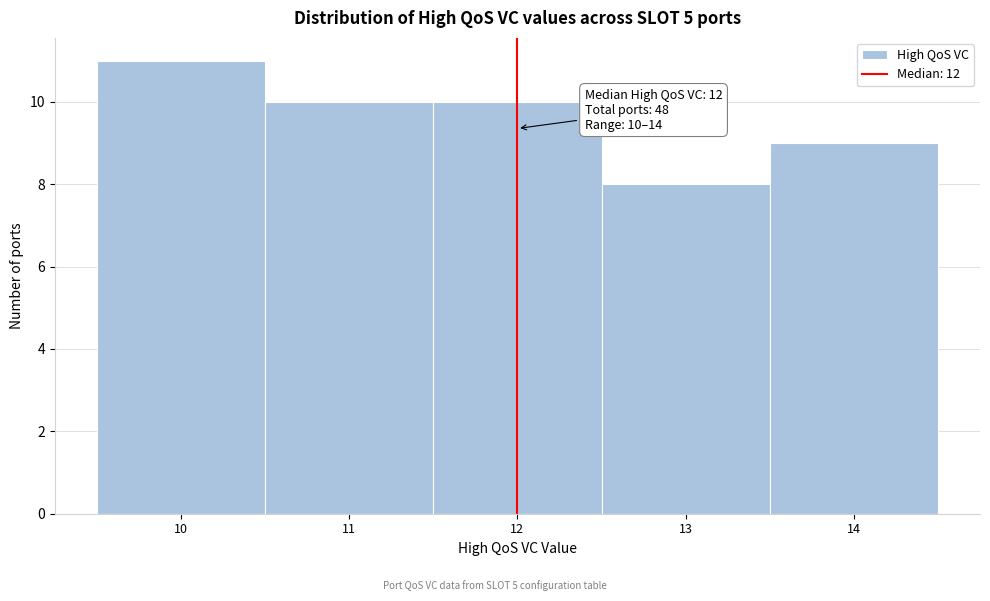

Which range on the x-axis has the tallest bar?

9.5 to 10.5